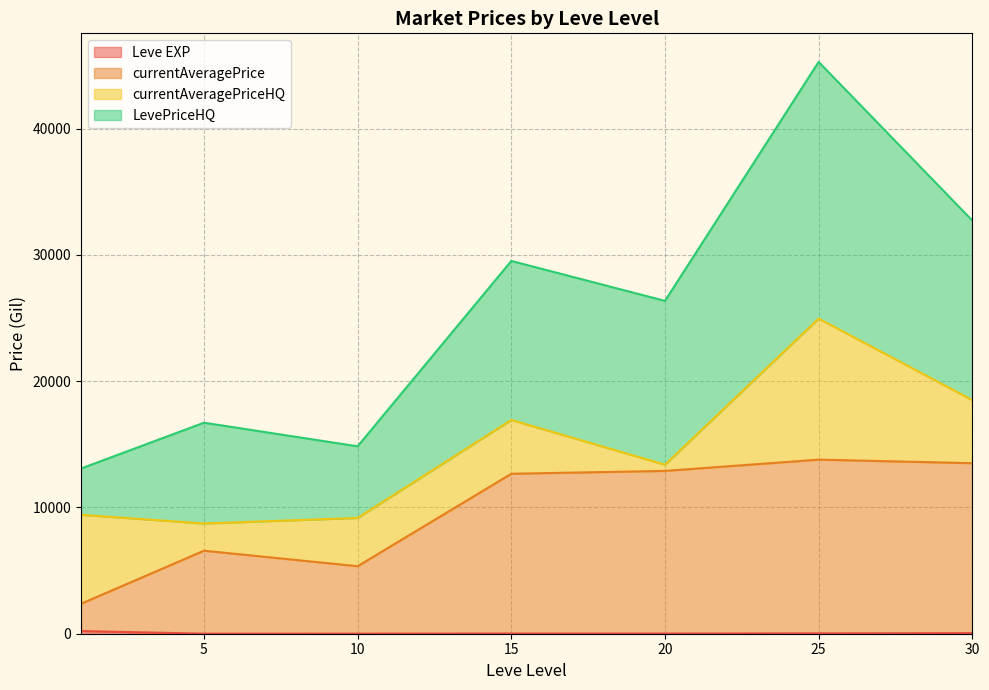

At which category is the sum across all series the highest?

25